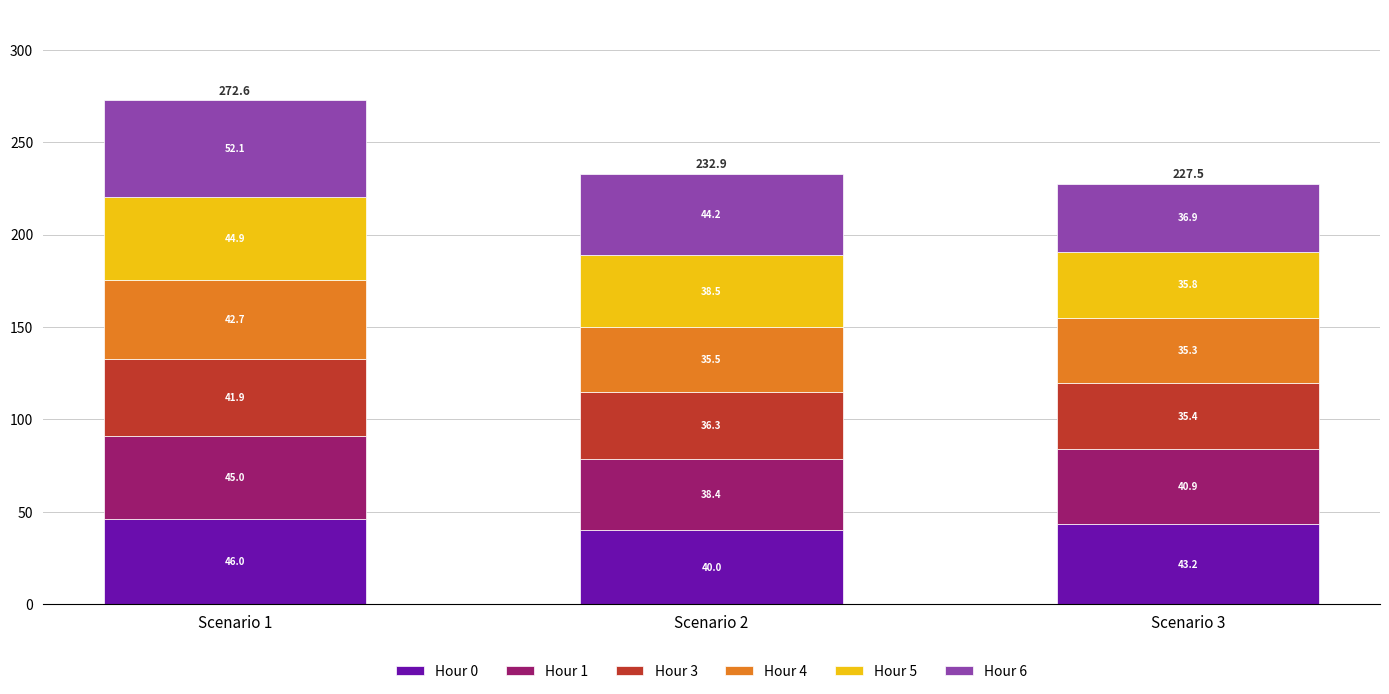

What is the total value across all series at Scenario 1?

272.6